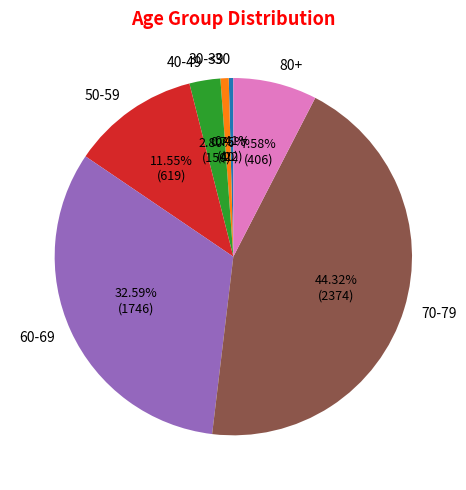

What is the largest slice in the pie chart?

70-79